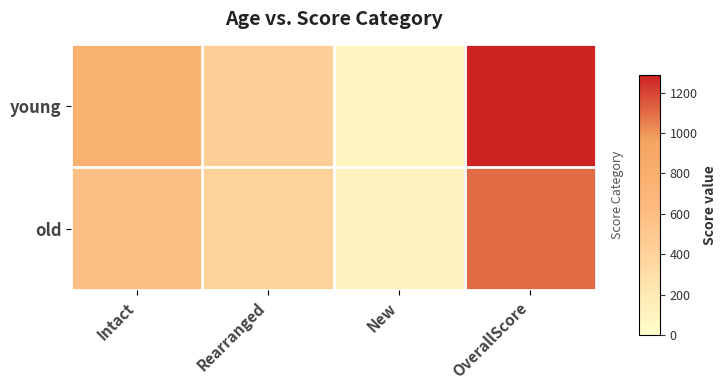

Reading left to right, extract all data points from this chart.

young: Intact=763	Rearranged=434	New=90	OverallScore=1287
old: Intact=590	Rearranged=405	New=106	OverallScore=1101